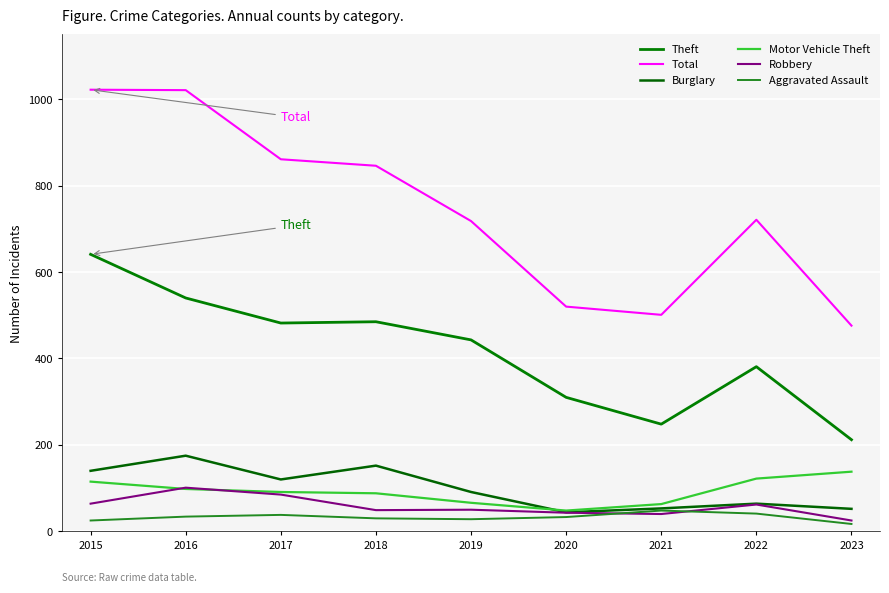

Where does the Motor Vehicle Theft series first go above 91?

2015